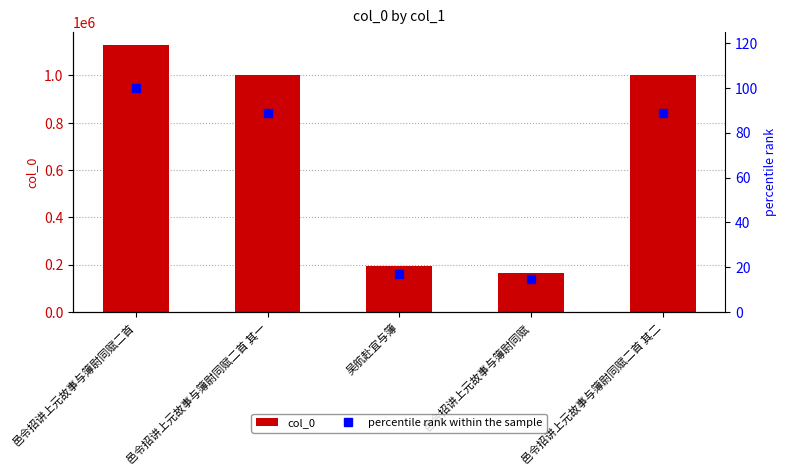

Which series has the widest spread of values?

col_0